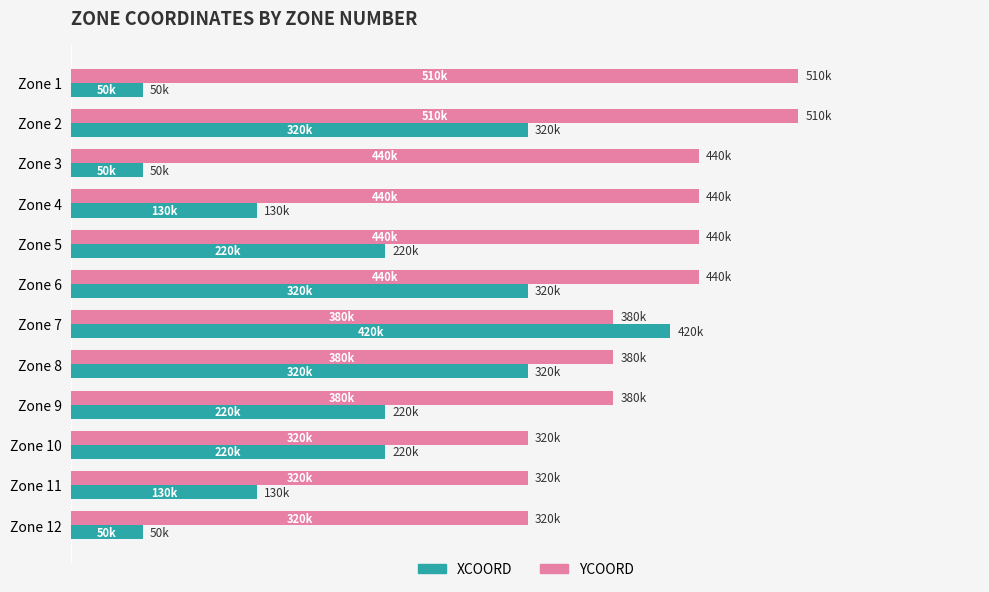

Reading left to right, list all the values displayed in this chart.

XCOORD: 50000	320000	50000	130000	220000	320000	420000	320000	220000	220000	130000	50000
YCOORD: 510000	510000	440000	440000	440000	440000	380000	380000	380000	320000	320000	320000